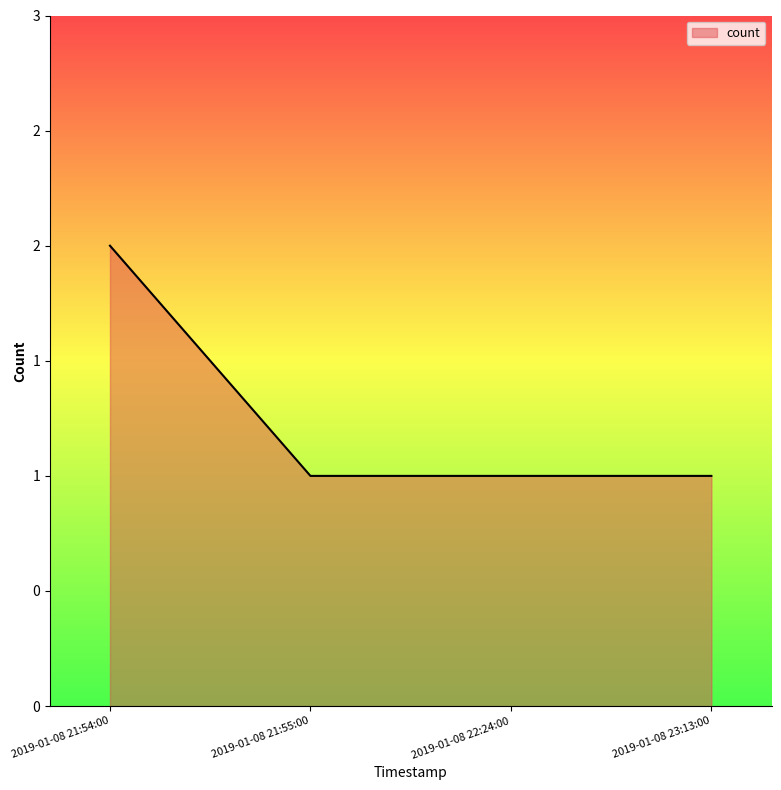

Reading left to right, list all the values displayed in this chart.

2019-01-08 21:54:00=2	2019-01-08 21:55:00=1	2019-01-08 22:24:00=1	2019-01-08 23:13:00=1